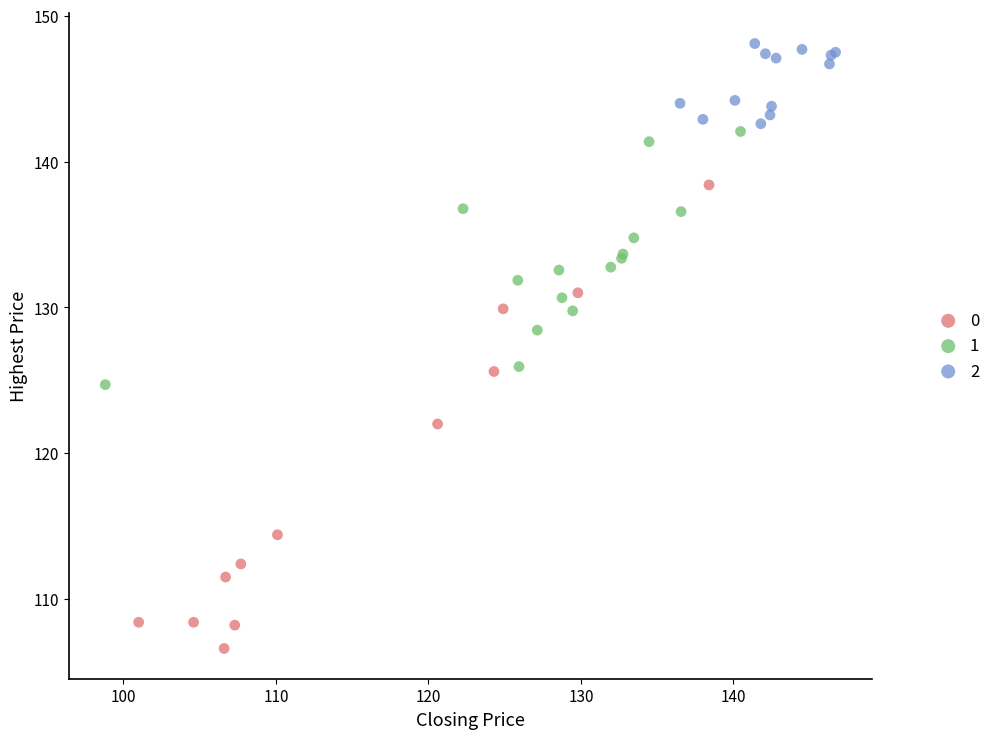

Which series reaches the minimum Y coordinate?

0